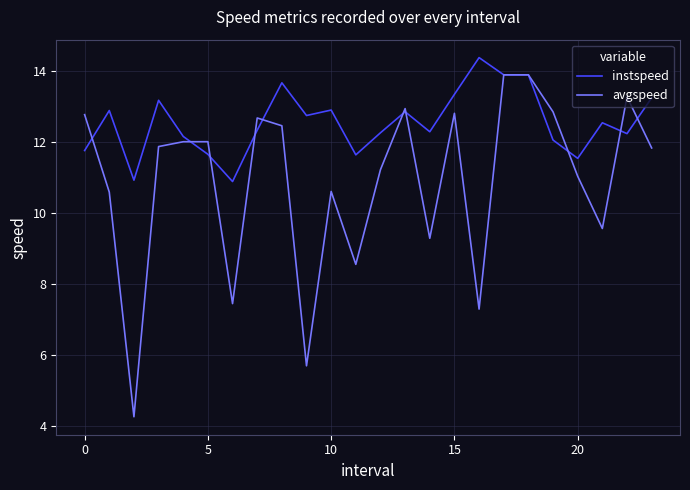

What is the maximum value shown in the chart?

14.4